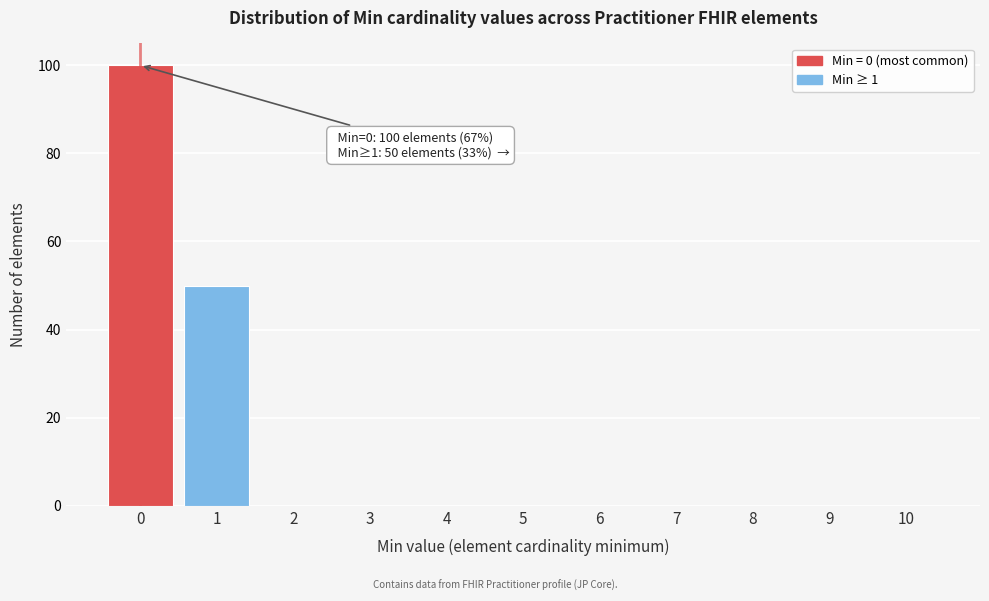

Reading right to left, what are all the values shown in this chart?

10=0	9=0	8=0	7=0	6=0	5=0	4=0	3=0	2=0	1=50	0=100